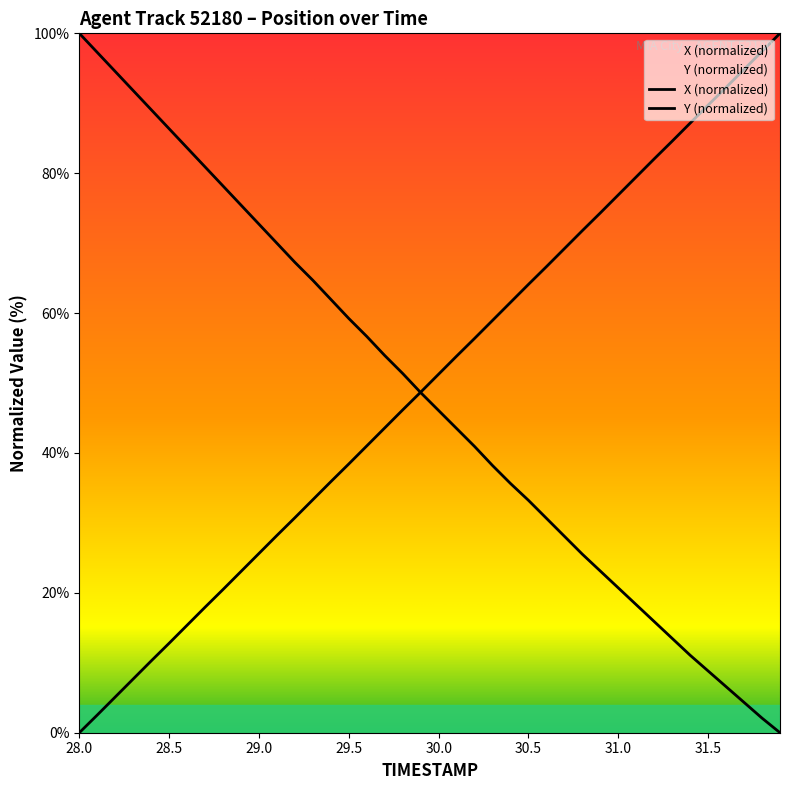

True or false: X has more than 0 interior local peaks.

False